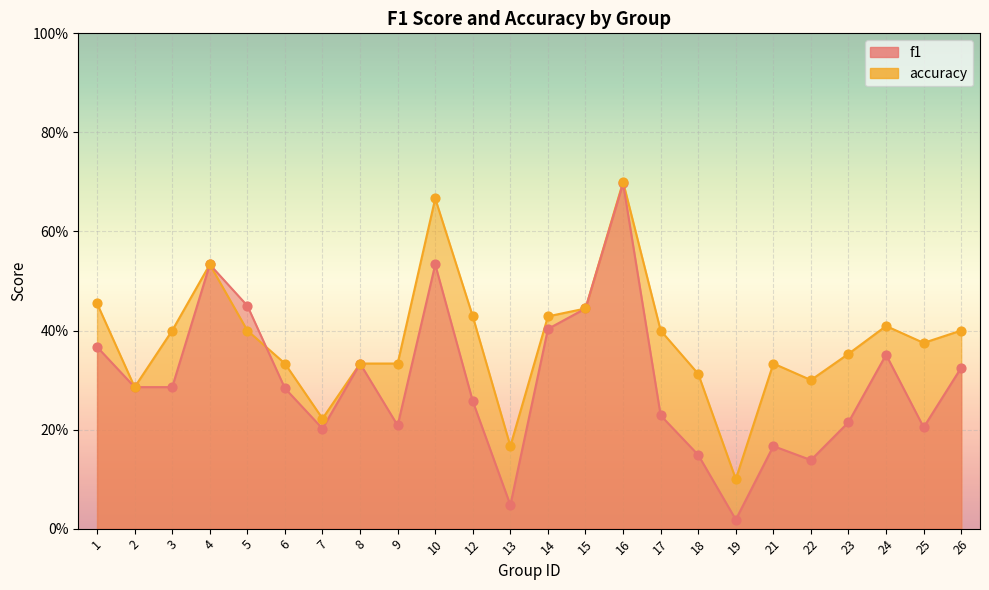

What is the total value across all series at 16?

1.4